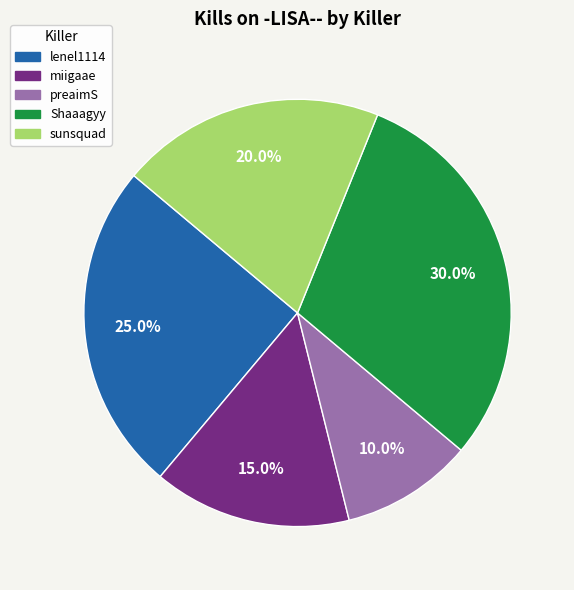

Is there a majority slice in this chart?

No